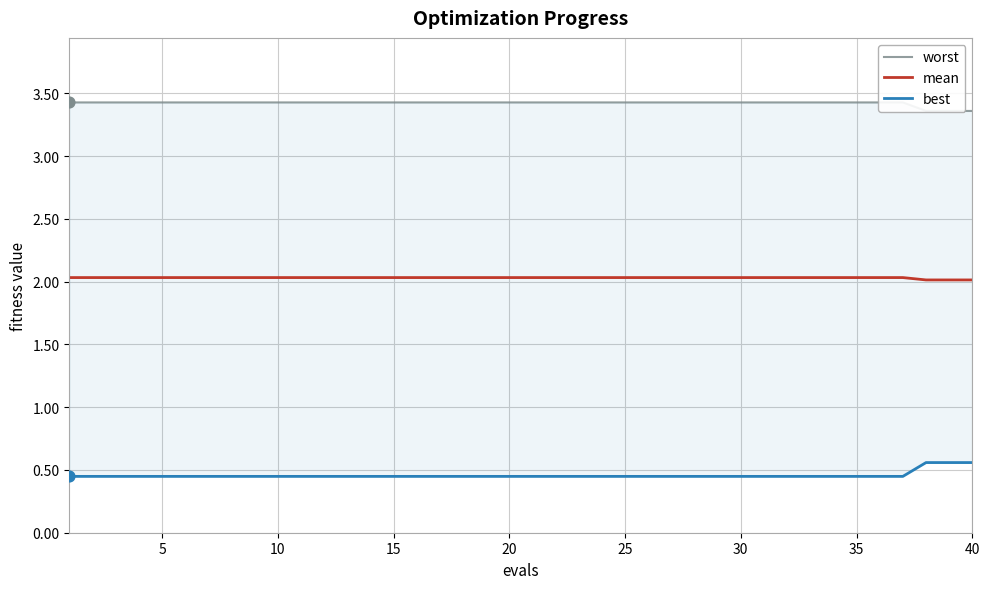

Which series has the largest total across all categories?

worst